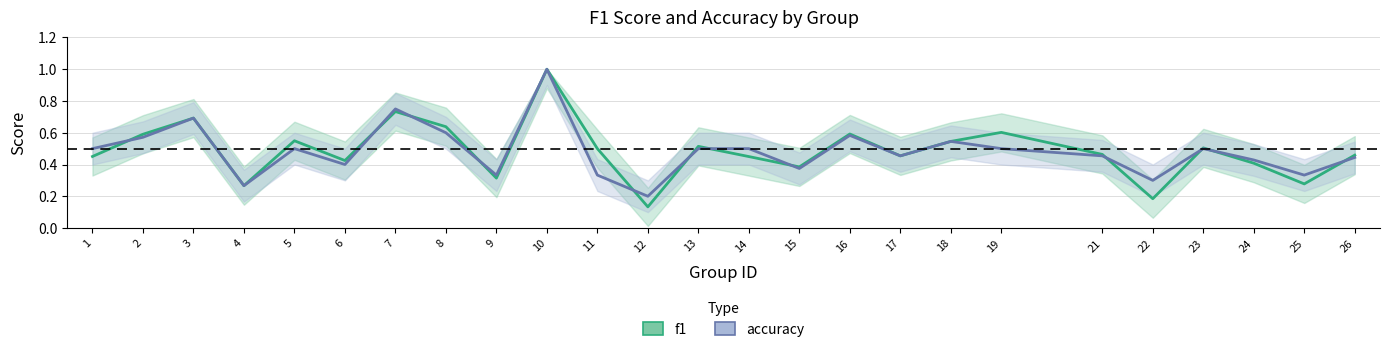

Count the accuracy values in the range 0 to 1.

25